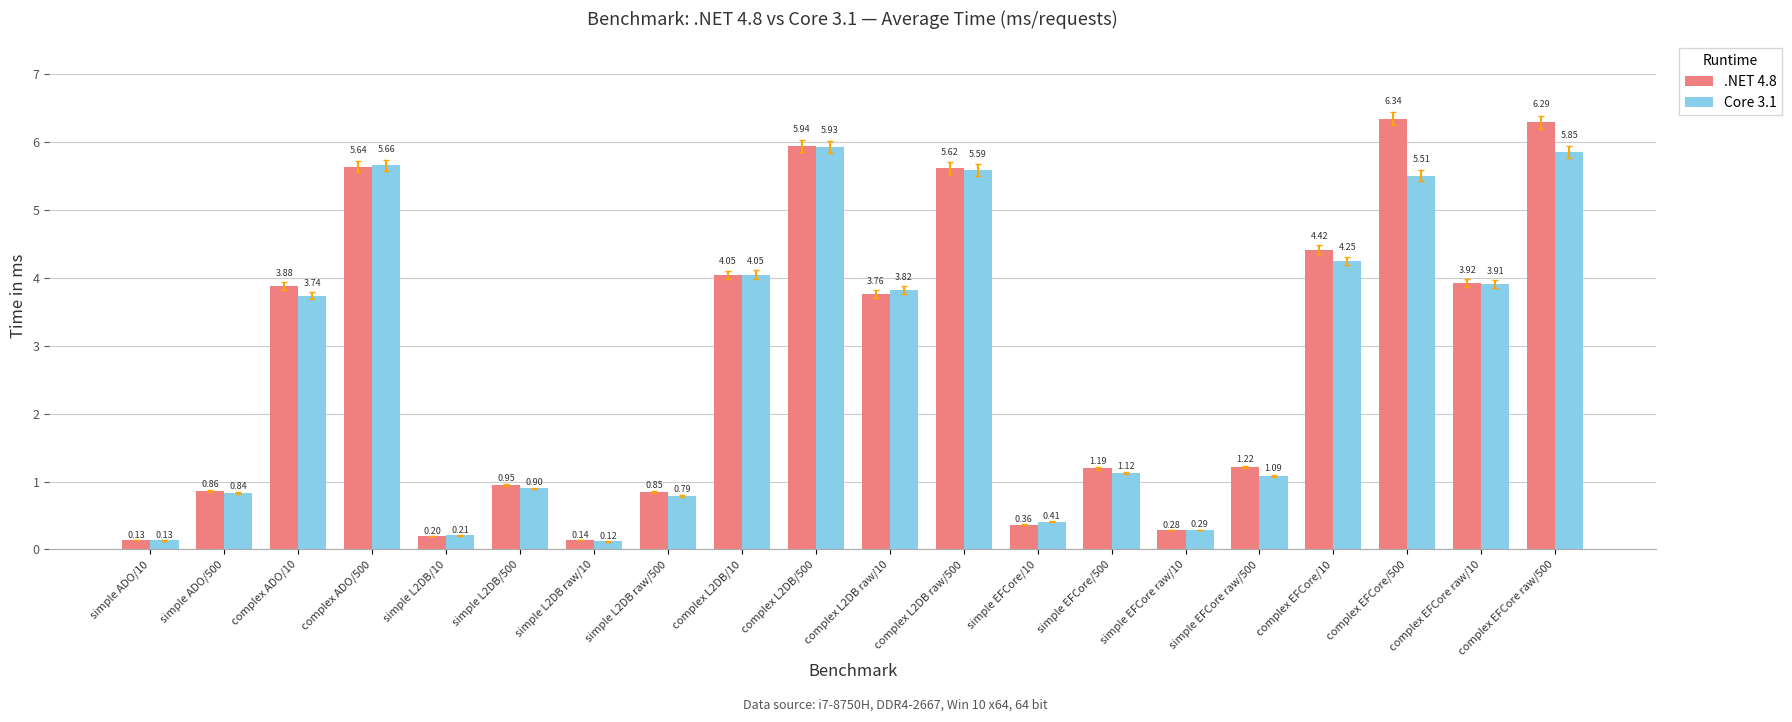

What is the difference between the maximum and second lowest values in the Core 3.1 series?

5.8